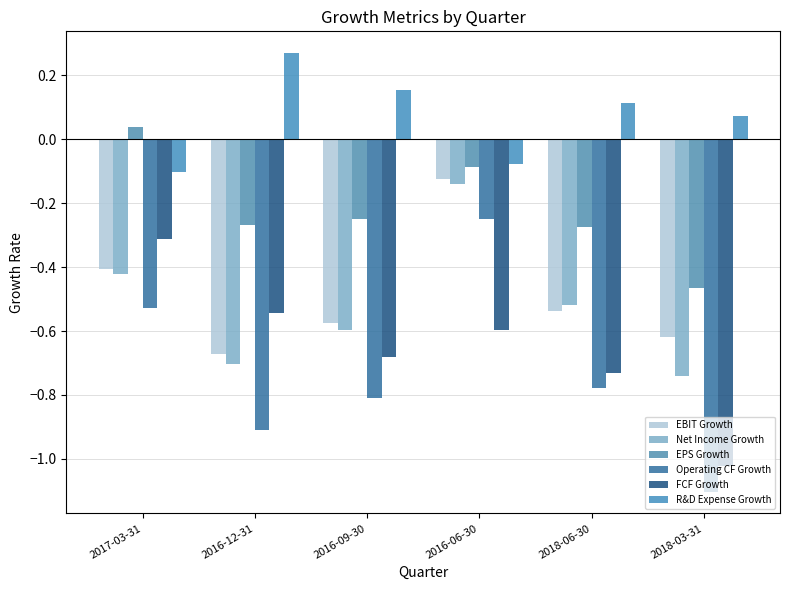

What is the sum of all FCF Growth values?

-3.9